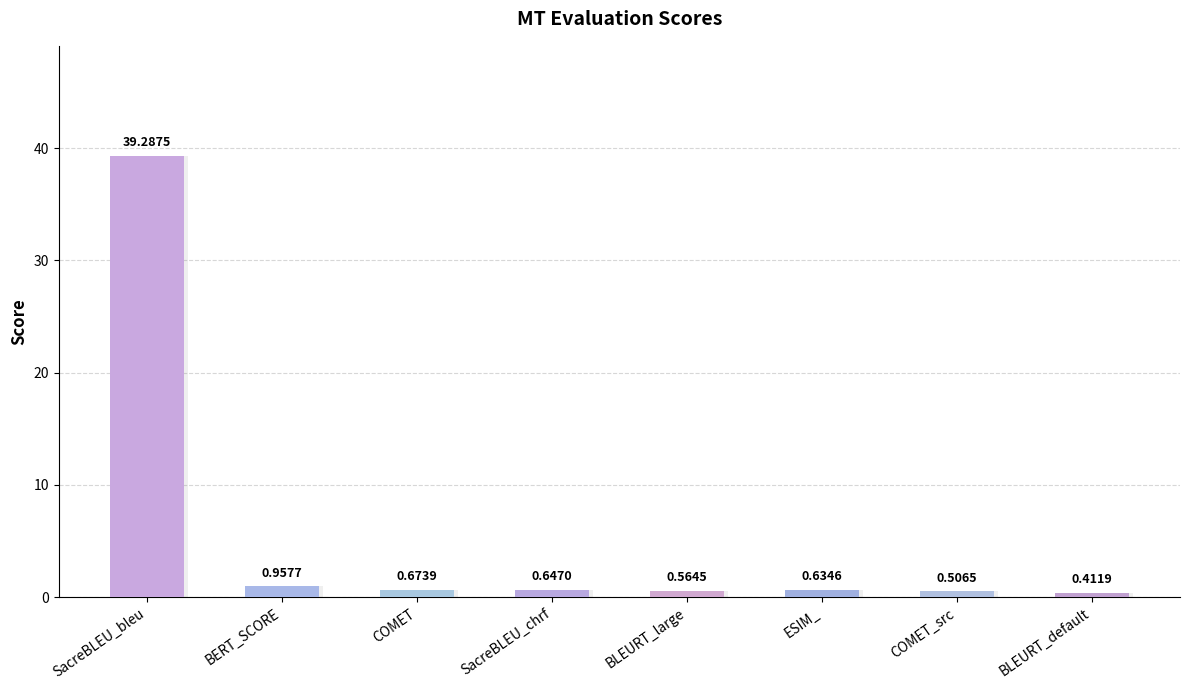

At which label is the value closest to 19?

BERT_SCORE